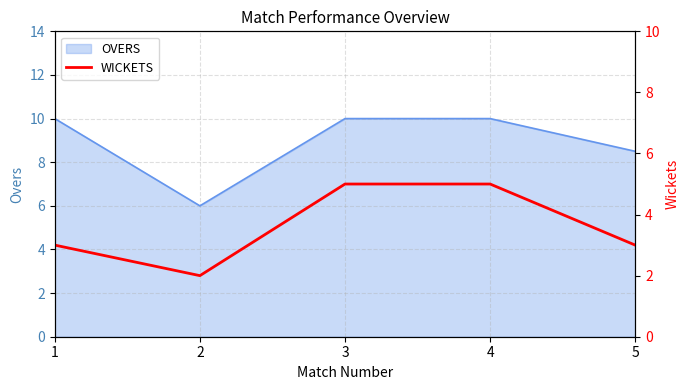

Where is the data nearest to the value 3?

1